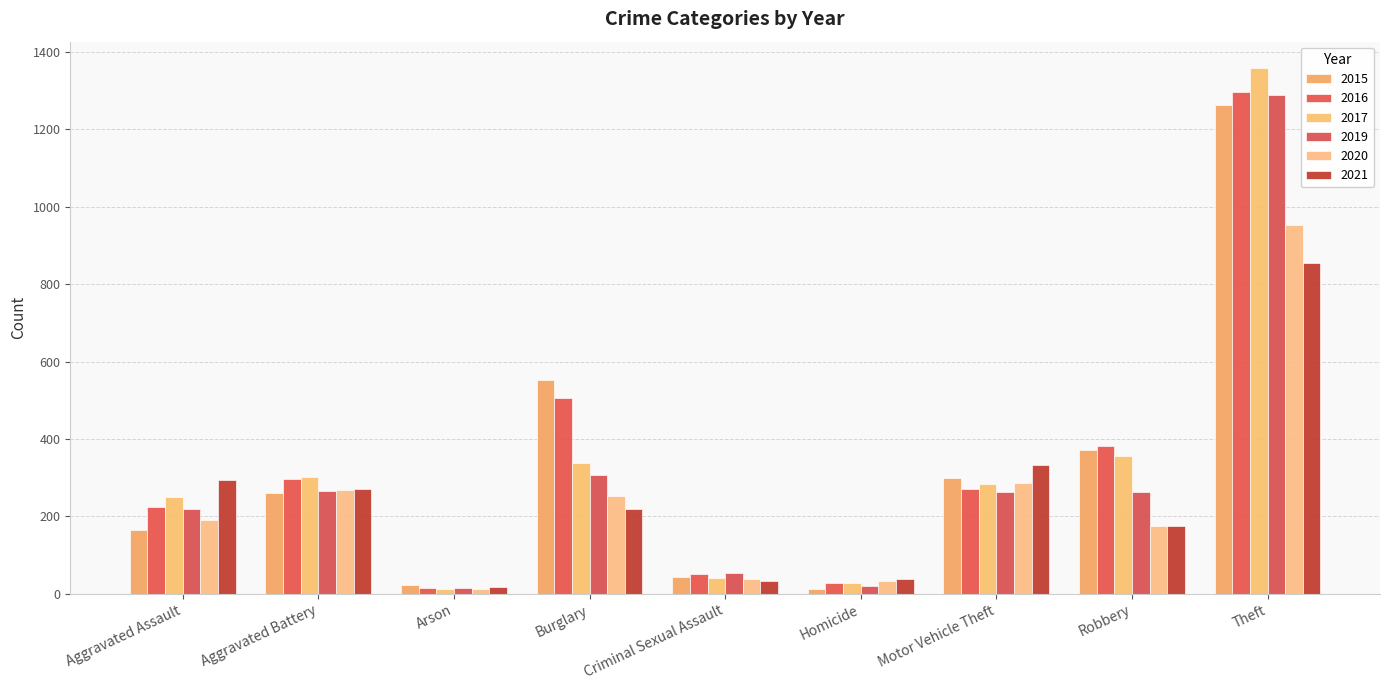

At which category is the sum across all series the highest?

Theft